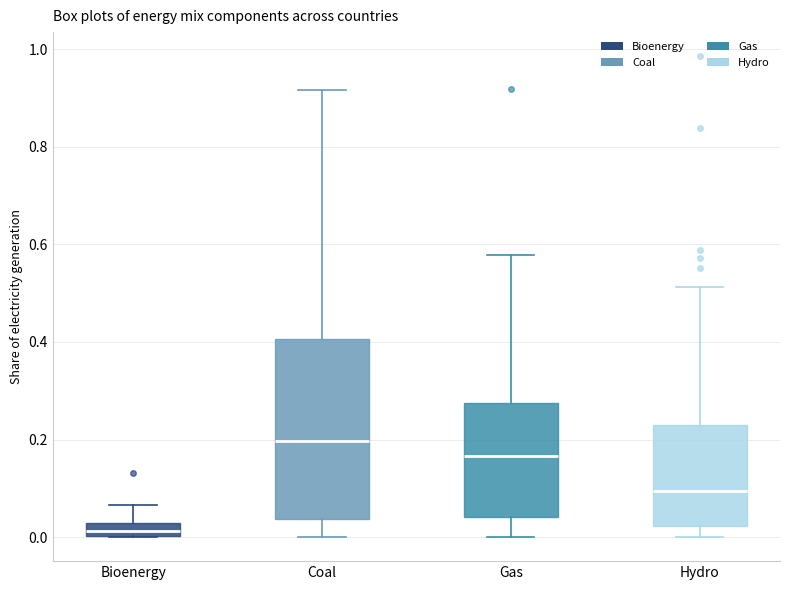

Which box has the highest median line?

Coal